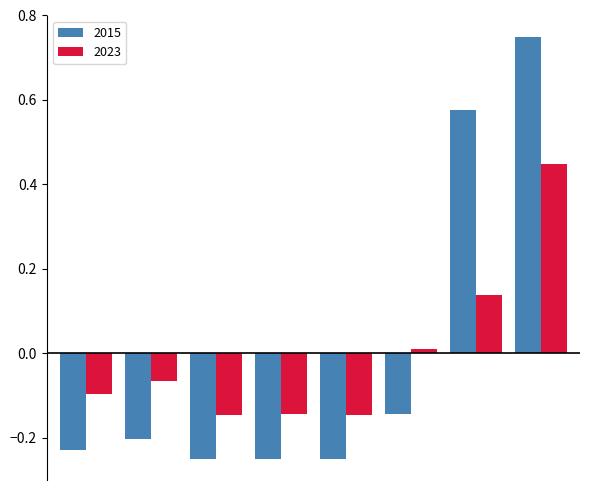

What are all the series names shown in the legend?

2015, 2023